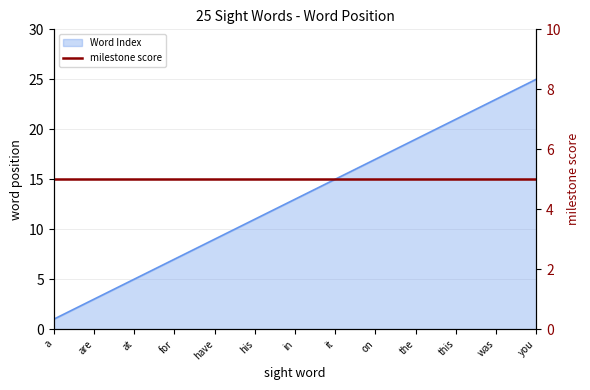

Does the chart have visible grid lines?

Yes